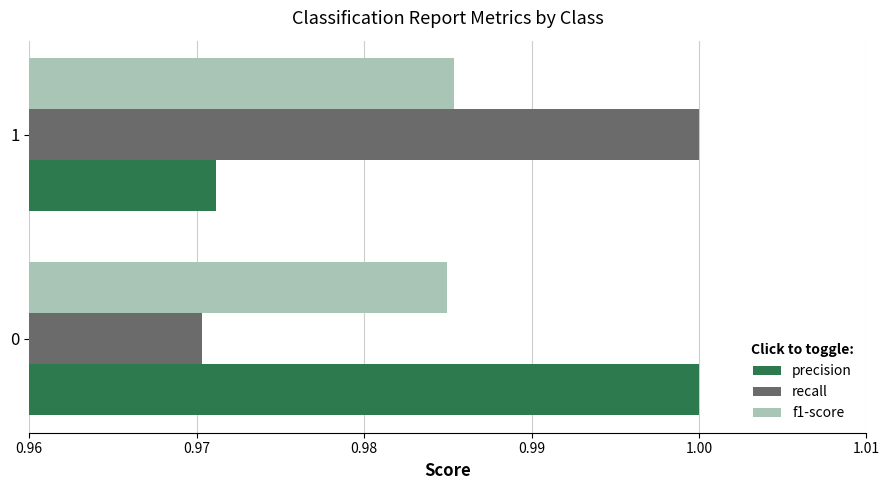

Rank the series at 0 from lowest to highest value.

recall, f1-score, precision